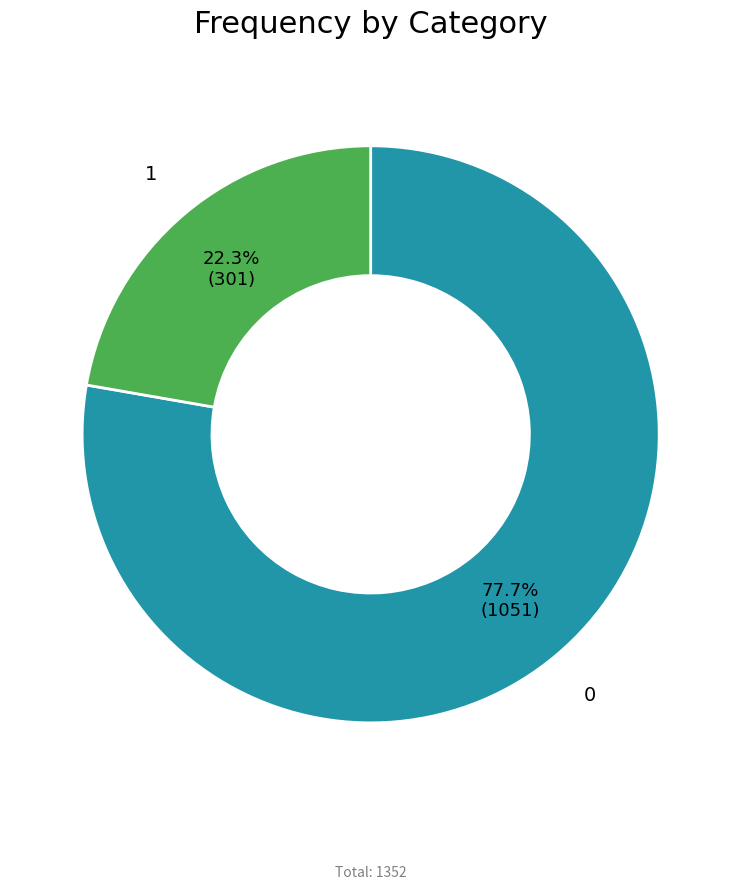

To the nearest percent, what is the combined percentage of 1 and 0?

100%